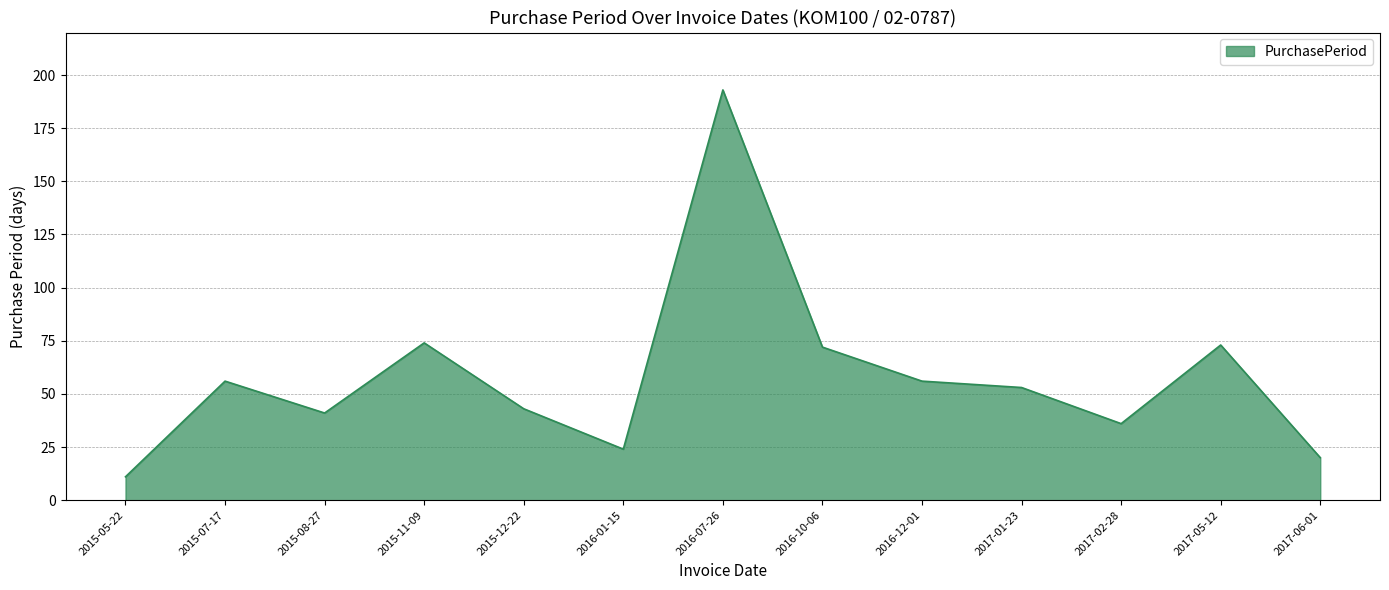

What is the smallest value displayed?

11